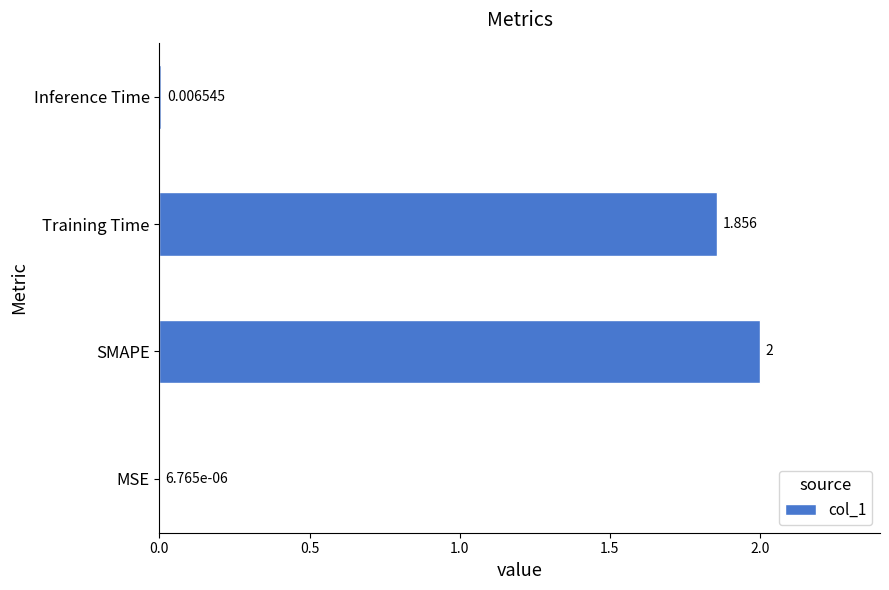

Which has a higher value, SMAPE or Training Time?

SMAPE